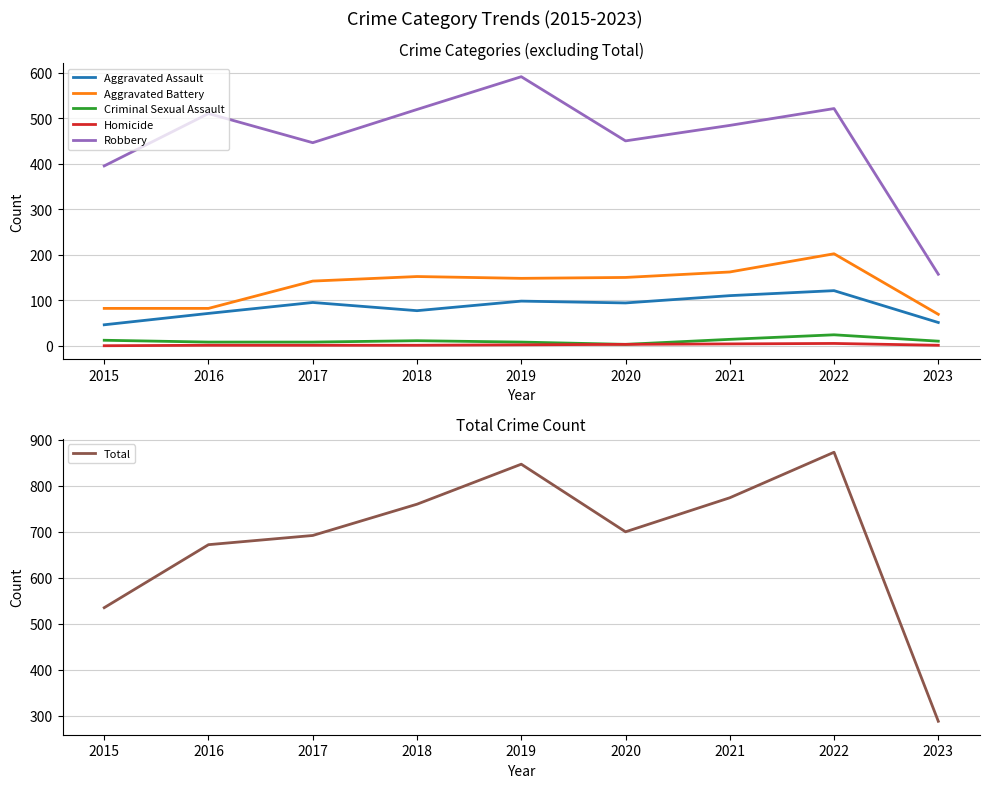

What is the value of the Robbery point at the 5th from the left?

591